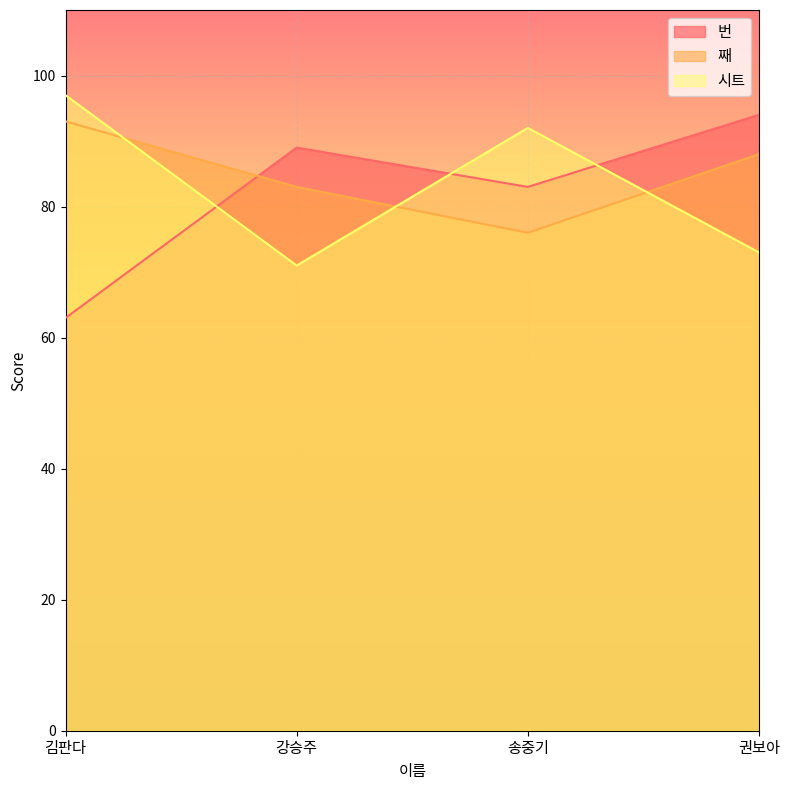

What is the difference between the 번 values at 강승주 and 김판다?

26